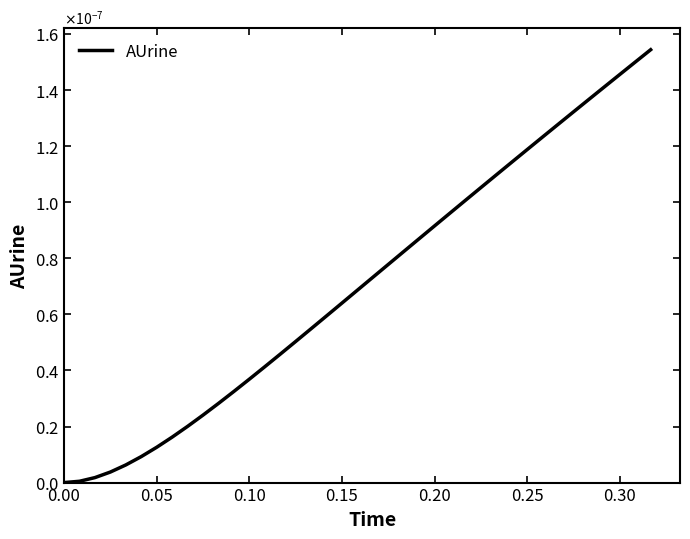

How many values are above zero?

38